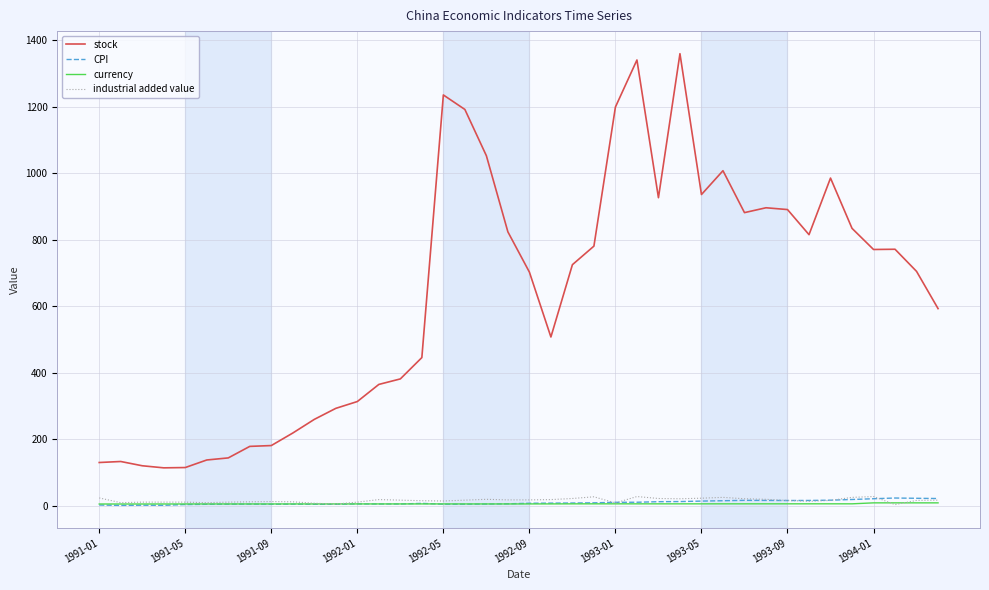

Which series has the widest spread of values?

stock